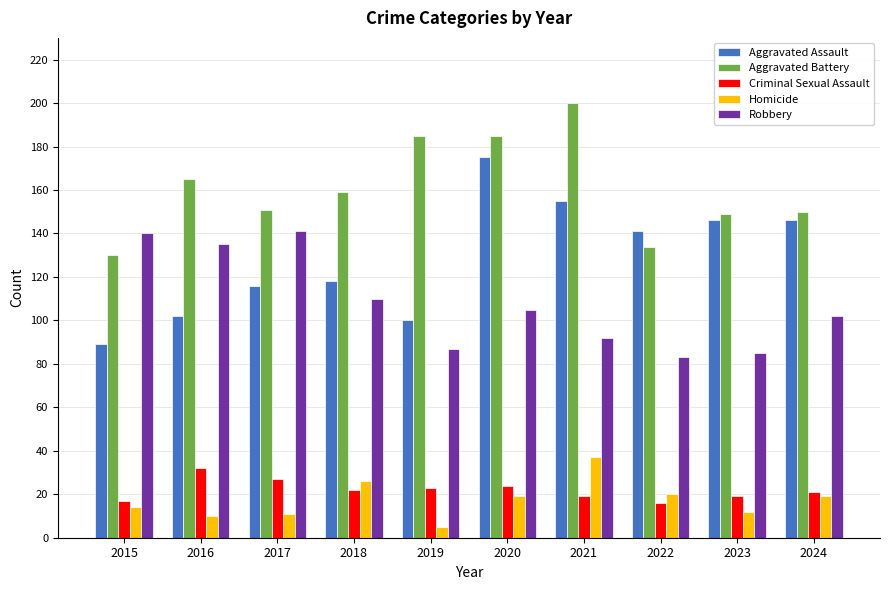

What is the smallest value displayed?

5